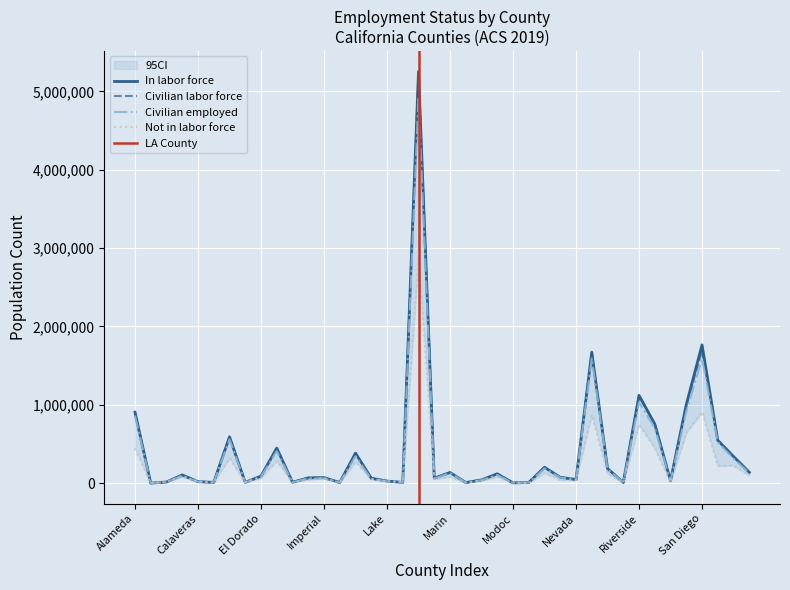

What is the value of the Civilian employed point at the 6th from the left?

9692